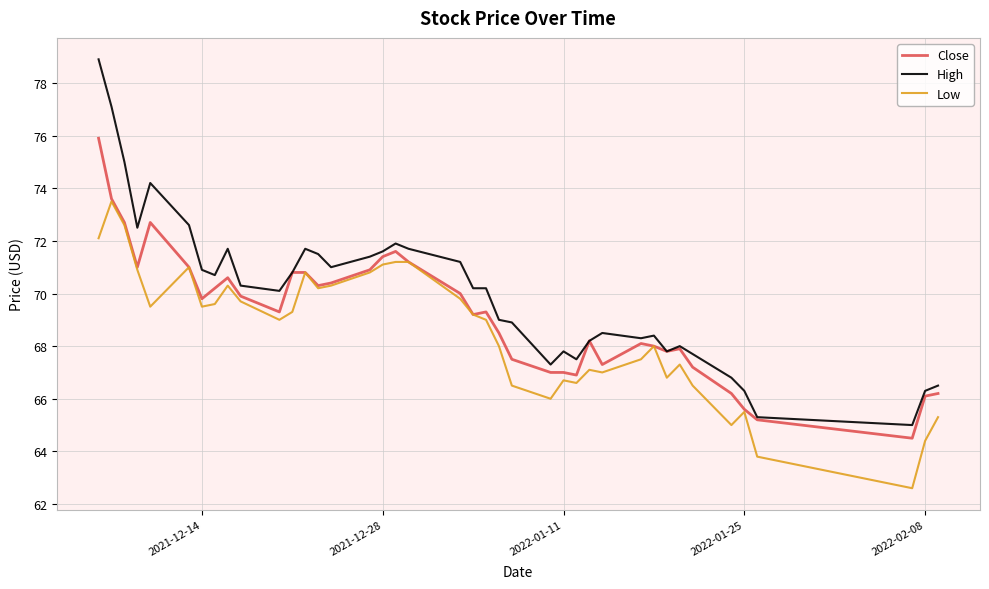

What is the lowest value of the Close series?

64.5